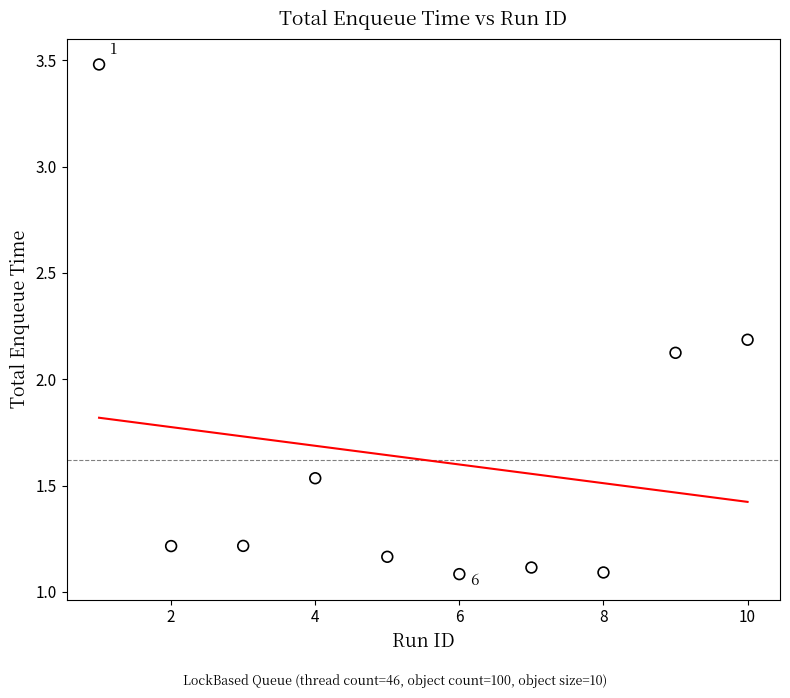

What Y value in the scatter plot is closest to 2?

2.1